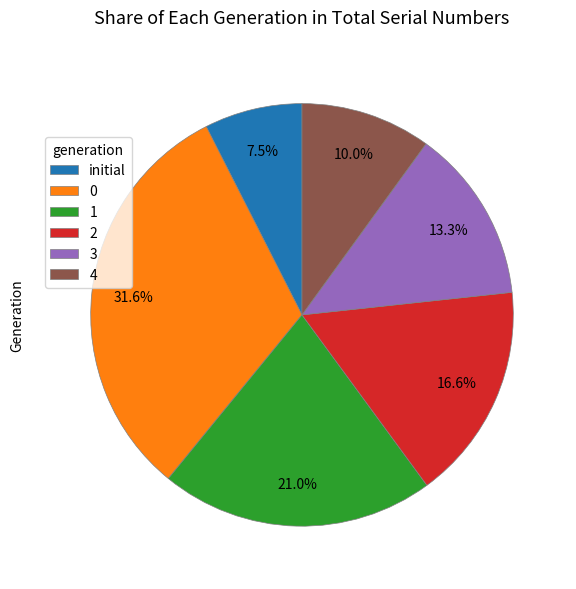

What percentage is NOT represented by 4?

90.0%